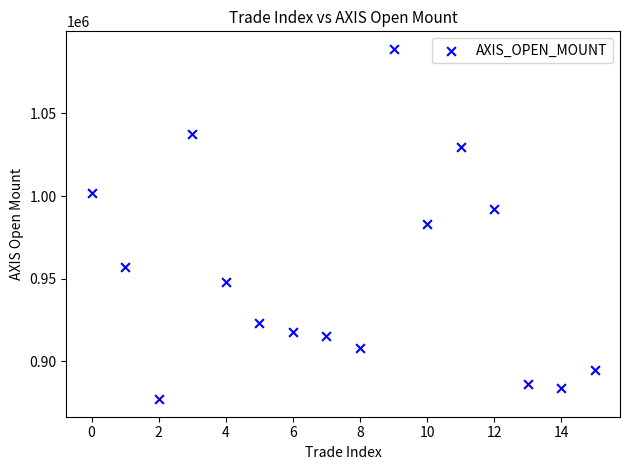

What is the range of Y values (max minus min)?

211800